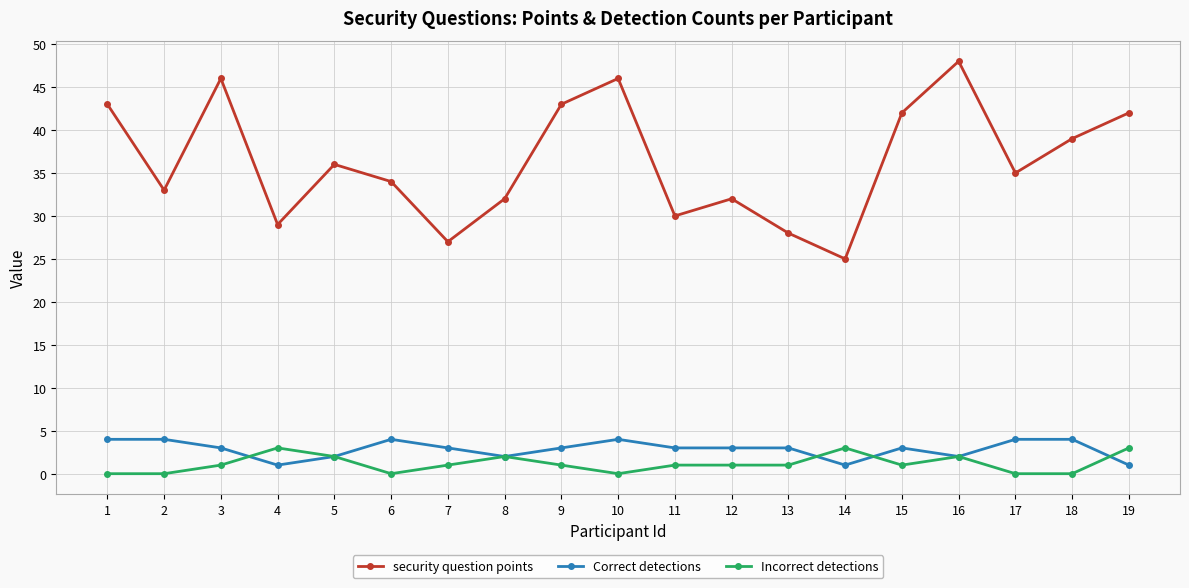

Reading right to left, what are all the values shown in this chart?

security question points: 19=42	18=39	17=35	16=48	15=42	14=25	13=28	12=32	11=30	10=46	9=43	8=32	7=27	6=34	5=36	4=29	3=46	2=33	1=43
Correct detections: 19=1	18=4	17=4	16=2	15=3	14=1	13=3	12=3	11=3	10=4	9=3	8=2	7=3	6=4	5=2	4=1	3=3	2=4	1=4
Incorrect detections: 19=3	18=0	17=0	16=2	15=1	14=3	13=1	12=1	11=1	10=0	9=1	8=2	7=1	6=0	5=2	4=3	3=1	2=0	1=0